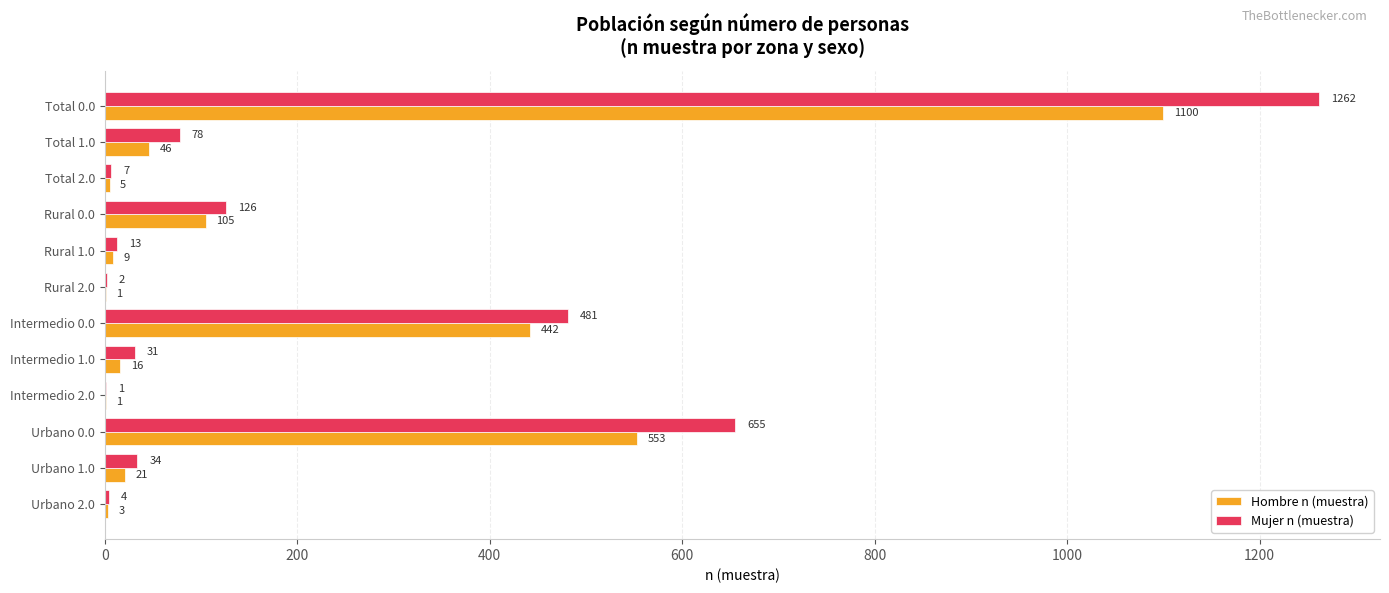

What is the sum of the Hombre n (muestra) values at Total 1.0 and Urbano 0.0?

599